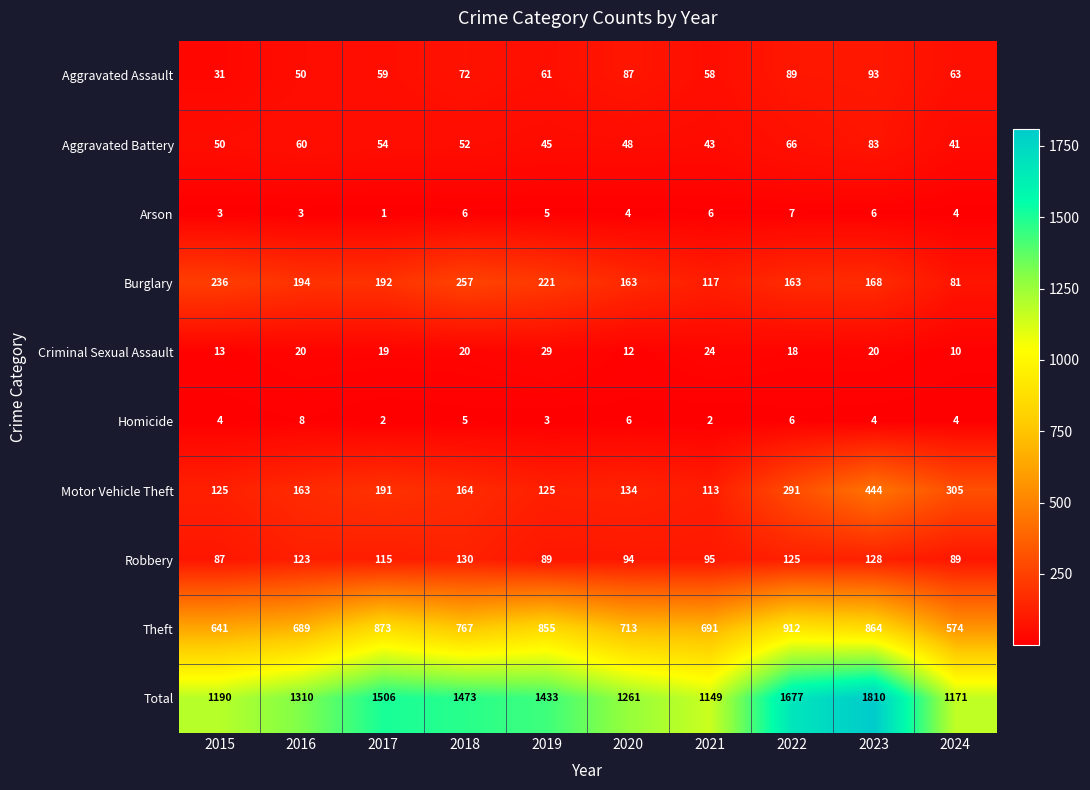

List the series in order of their peak value, highest first.

Total, Theft, Motor Vehicle Theft, Burglary, Robbery, Aggravated Assault, Aggravated Battery, Criminal Sexual Assault, Homicide, Arson